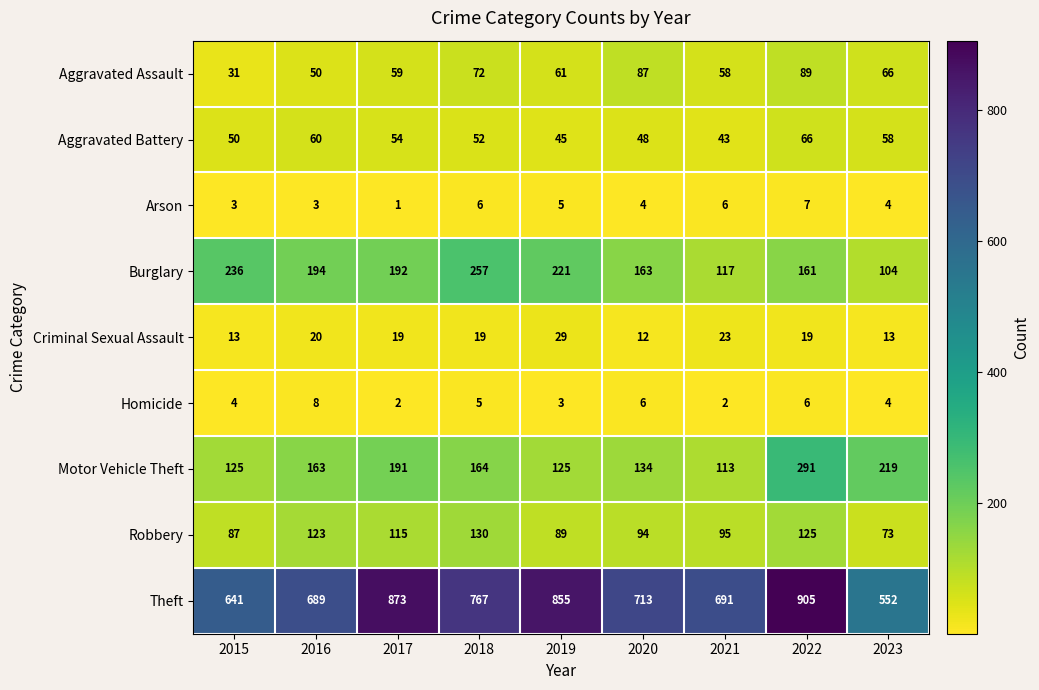

What is the total value across all series at 2019?

1433